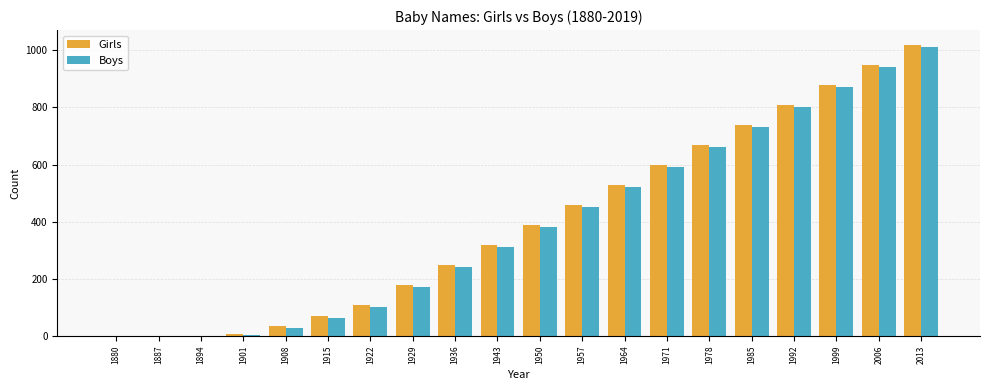

Is it true that Girls equals 390 at 1950?

True